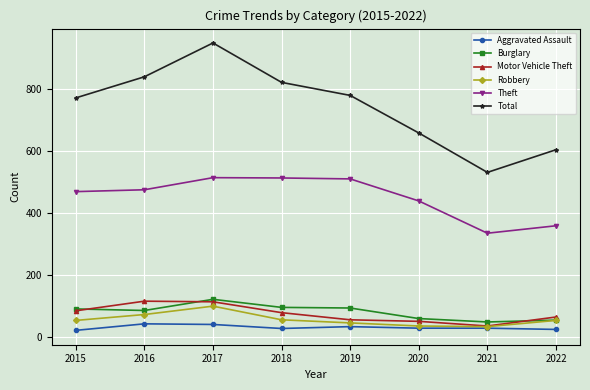

True or false: Burglary and Theft intersect in this chart.

False